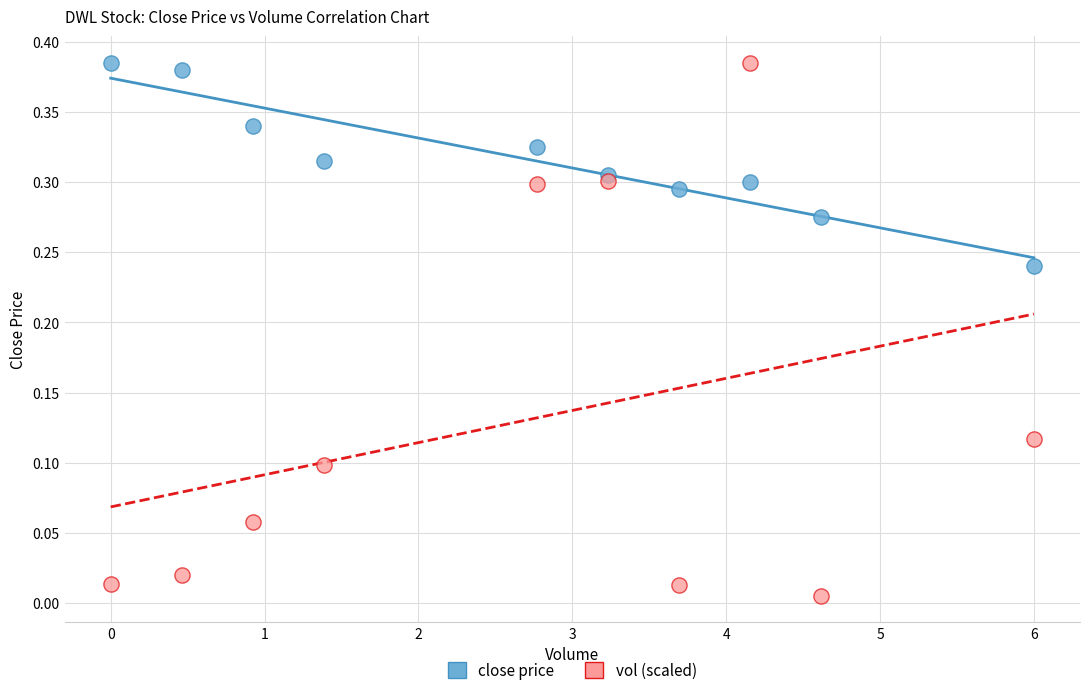

What are all the series names shown in the legend?

close price, vol (scaled)